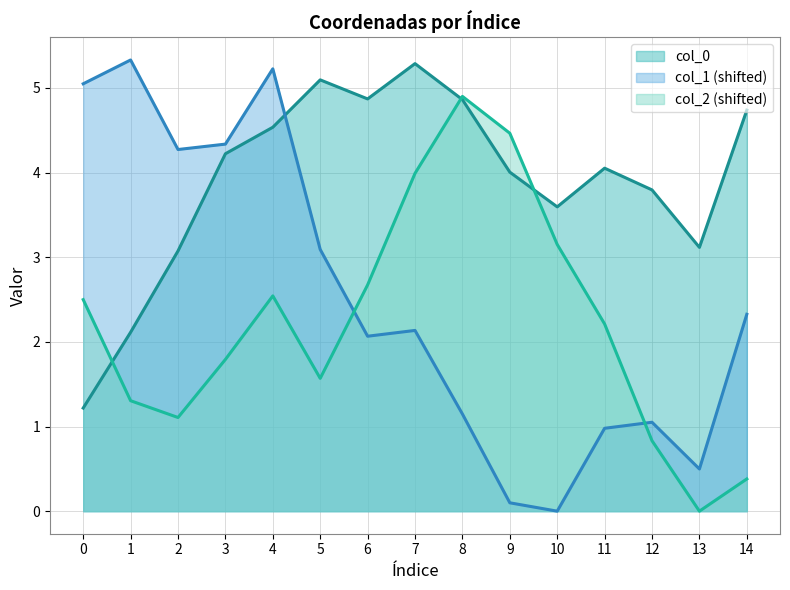

Reading left to right, extract all data points from this chart.

col_0: 1.2	2.1	3.1	4.2	4.5	5.1	4.9	5.3	4.9	4.0	3.6	4.1	3.8	3.1	4.7
col_1: 5.0	5.3	4.3	4.3	5.2	3.1	2.1	2.1	1.1	0.1	0.0	1.0	1.1	0.5	2.3
col_2: 2.5	1.3	1.1	1.8	2.5	1.6	2.7	4.0	4.9	4.5	3.2	2.2	0.8	0.0	0.4